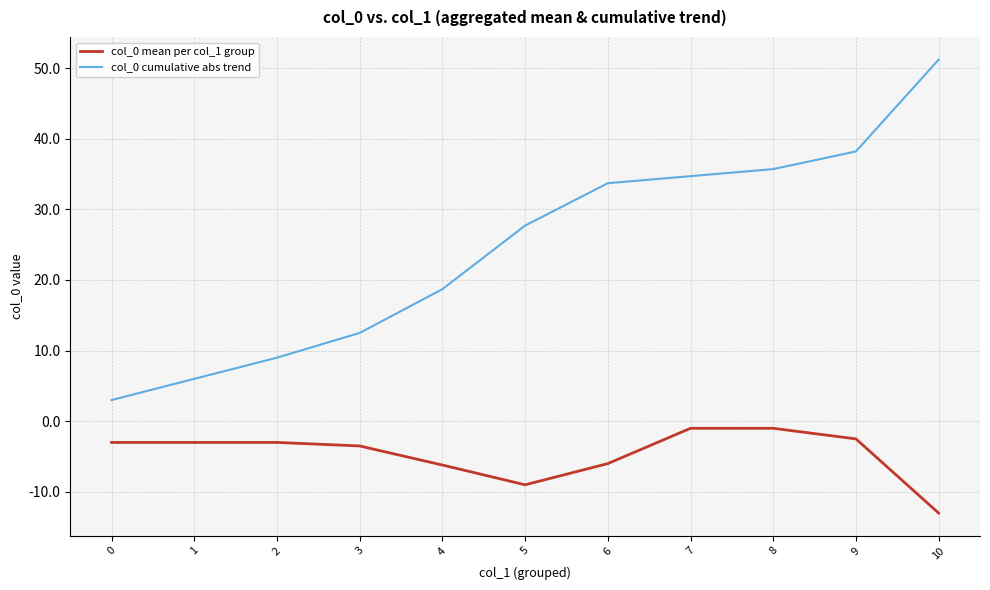

Which series has the widest spread of values?

col_0 cumulative abs trend